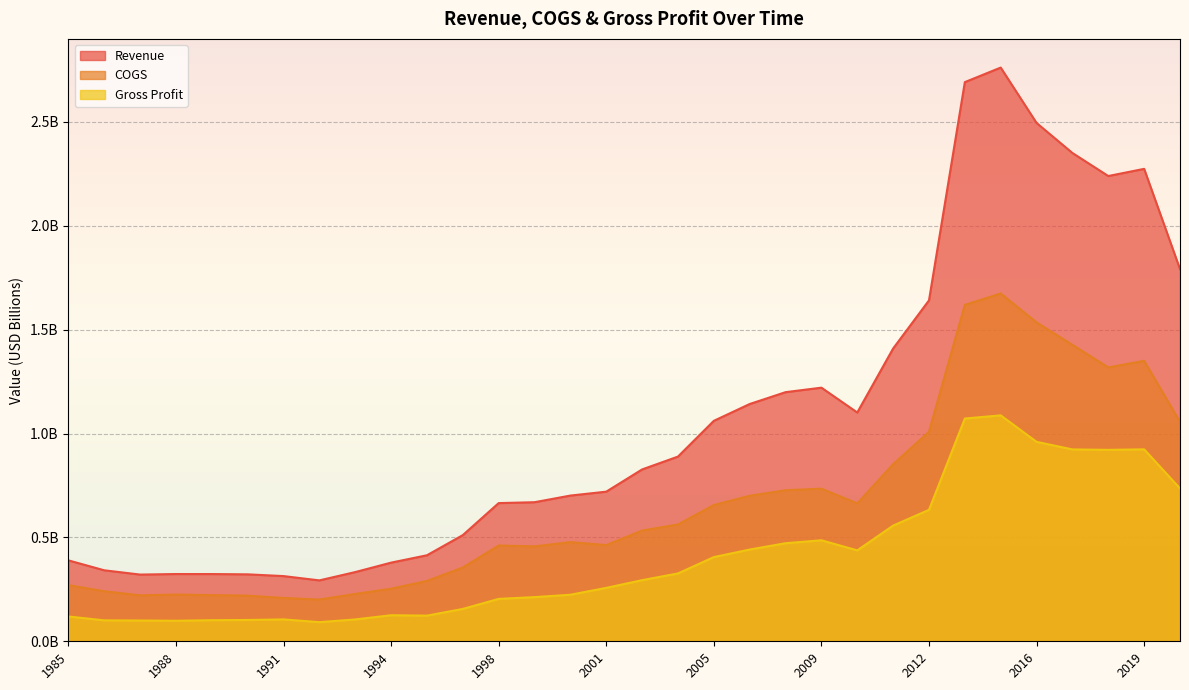

Does the chart display data point markers on the line(s)?

No